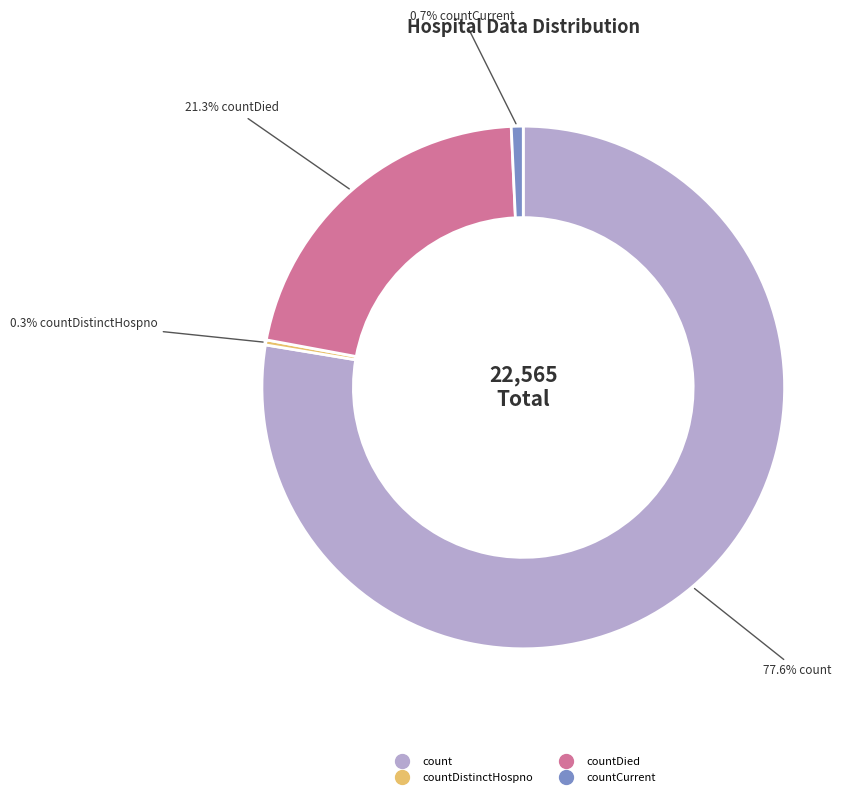

Is there a majority slice in this chart?

Yes